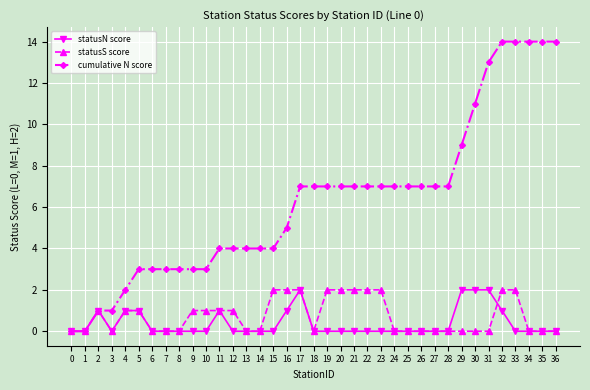

Which series has the widest spread of values?

cumulative N score